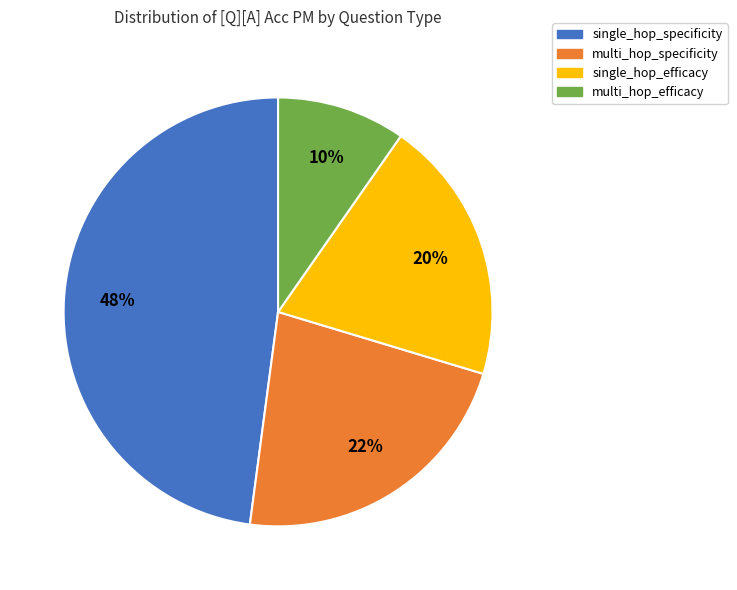

Combined, do single_hop_efficacy and multi_hop_efficacy account for over 50%?

No